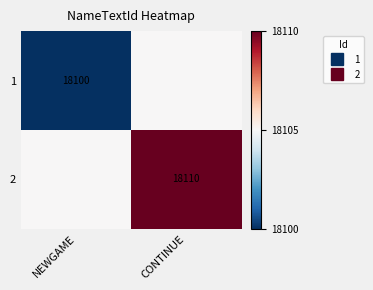

Between NEWGAME and CONTINUE, which is larger?

CONTINUE